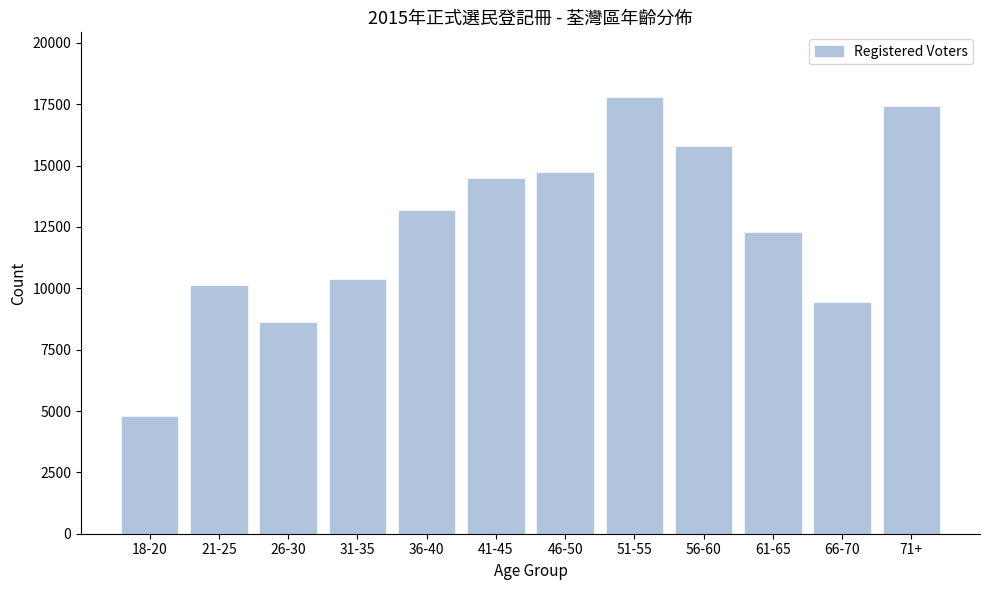

Reading left to right, list all the values displayed in this chart.

4747	10082	8578	10330	13133	14438	14708	17768	15759	12257	9388	17389